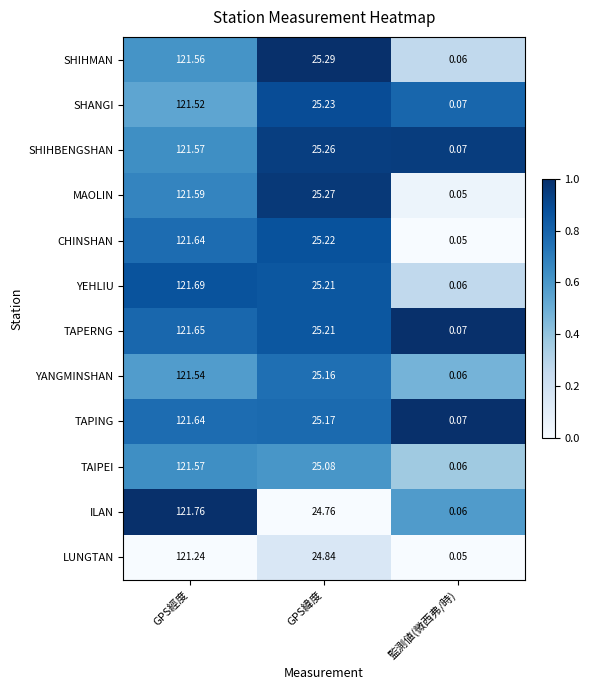

At which label is MAOLIN closest to 60?

GPS緯度